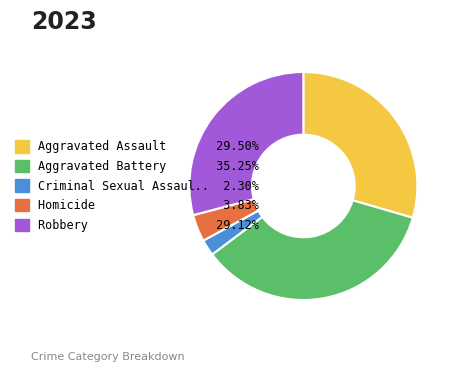

Do Criminal Sexual Assaul.. 2.30% and Robbery 29.12% together represent more than half of the pie?

No